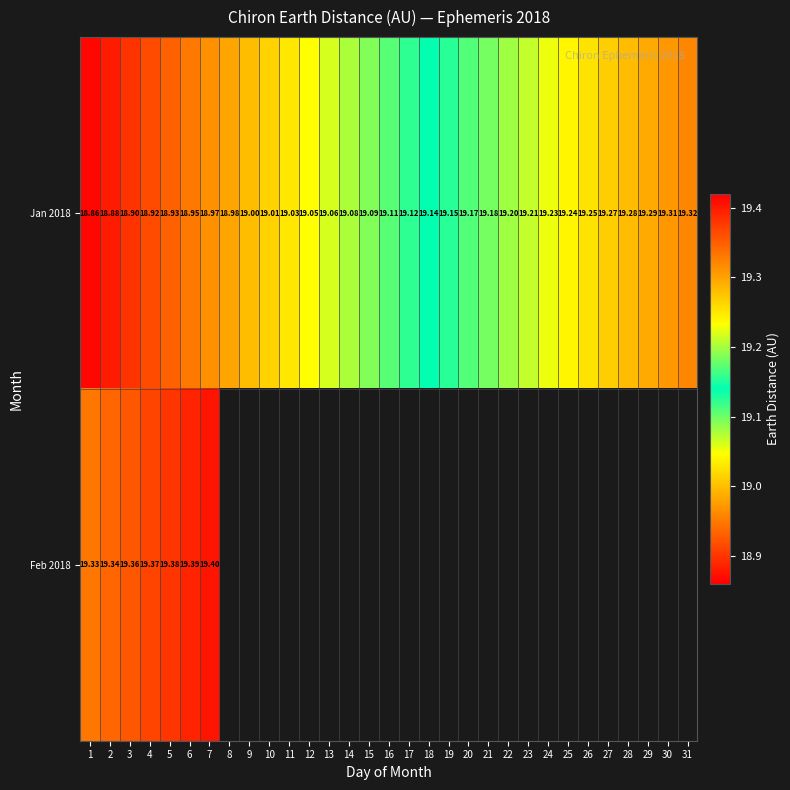

What is the greatest value displayed?

19.4